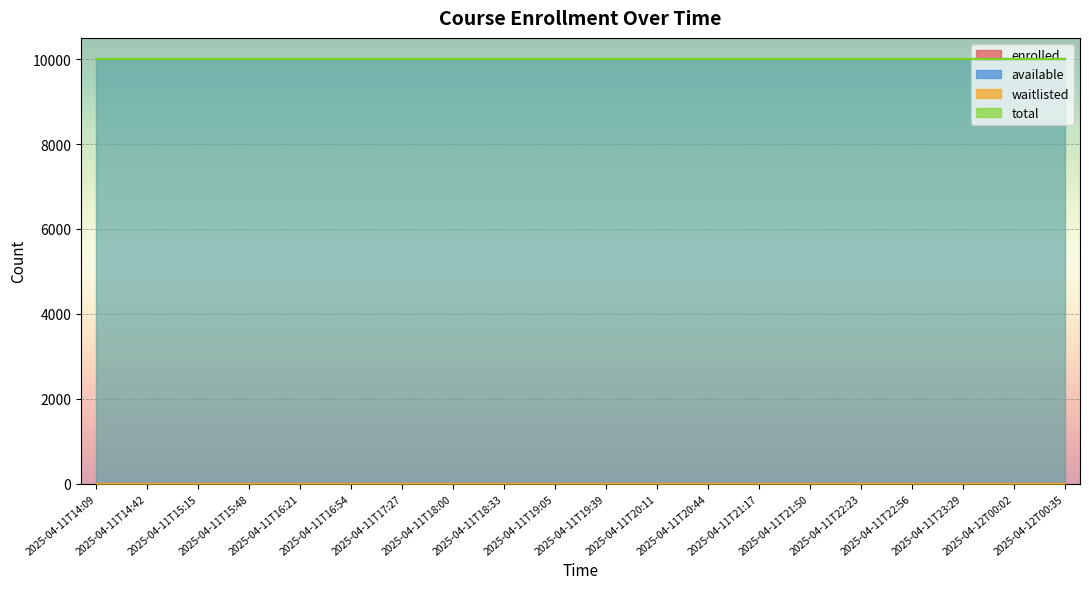

Count the number of data series in this chart.

4